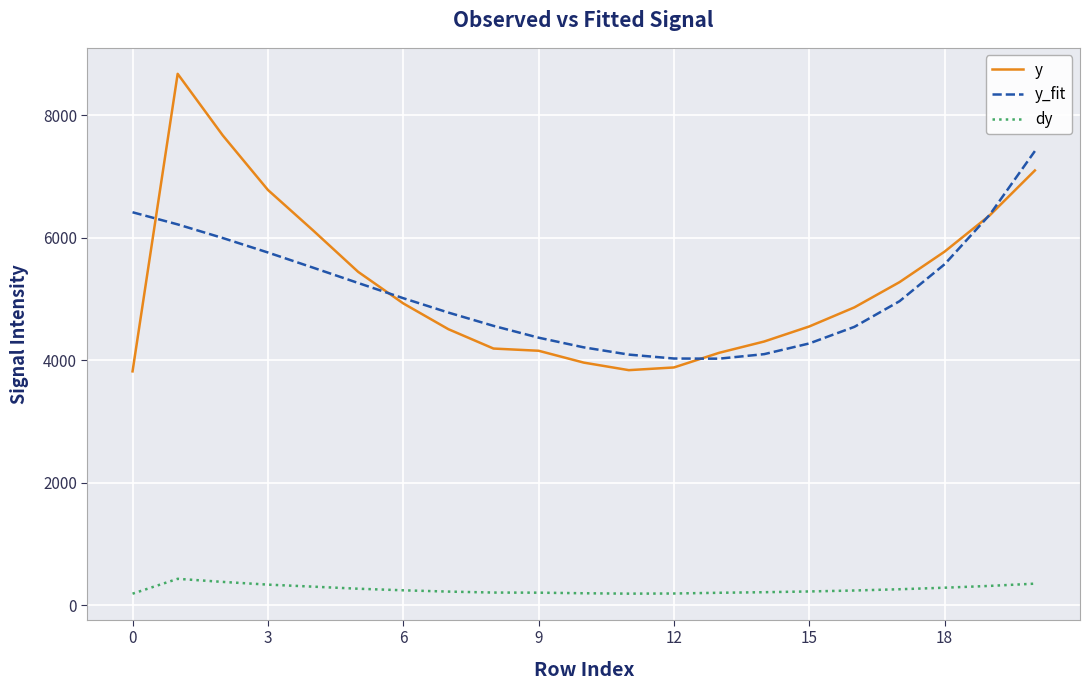

True or false: dy and y cross at least once.

False